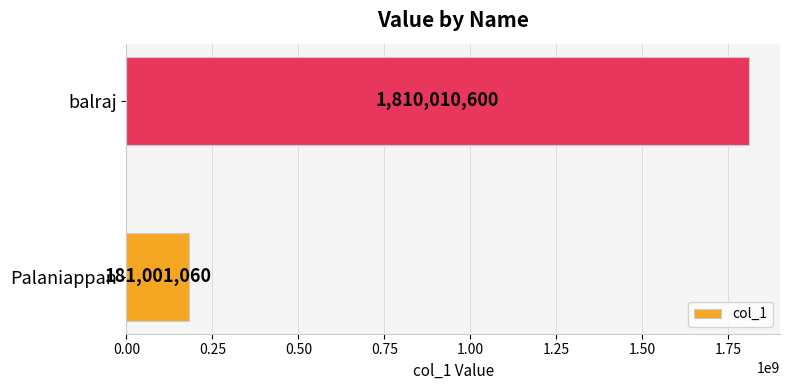

Reading bottom to top, what are all the values shown in this chart?

181001060	1810010600